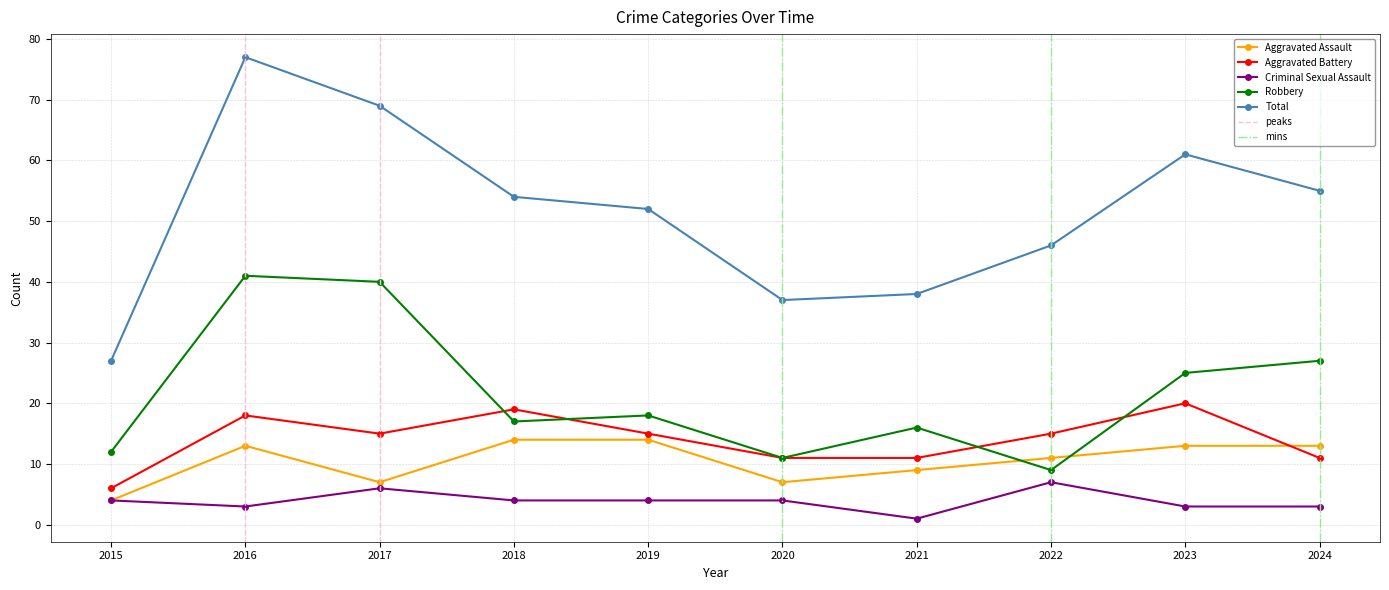

At which category does the chart reach its minimum across all series?

2021